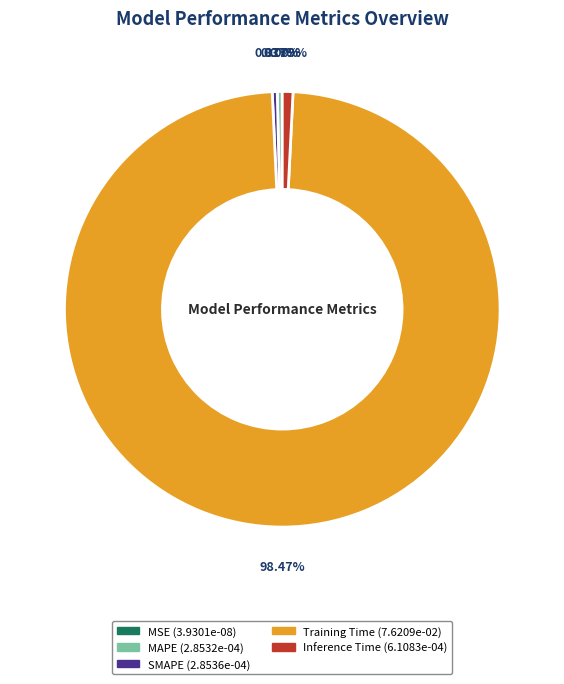

Does Training Time account for over 50% of the chart?

Yes